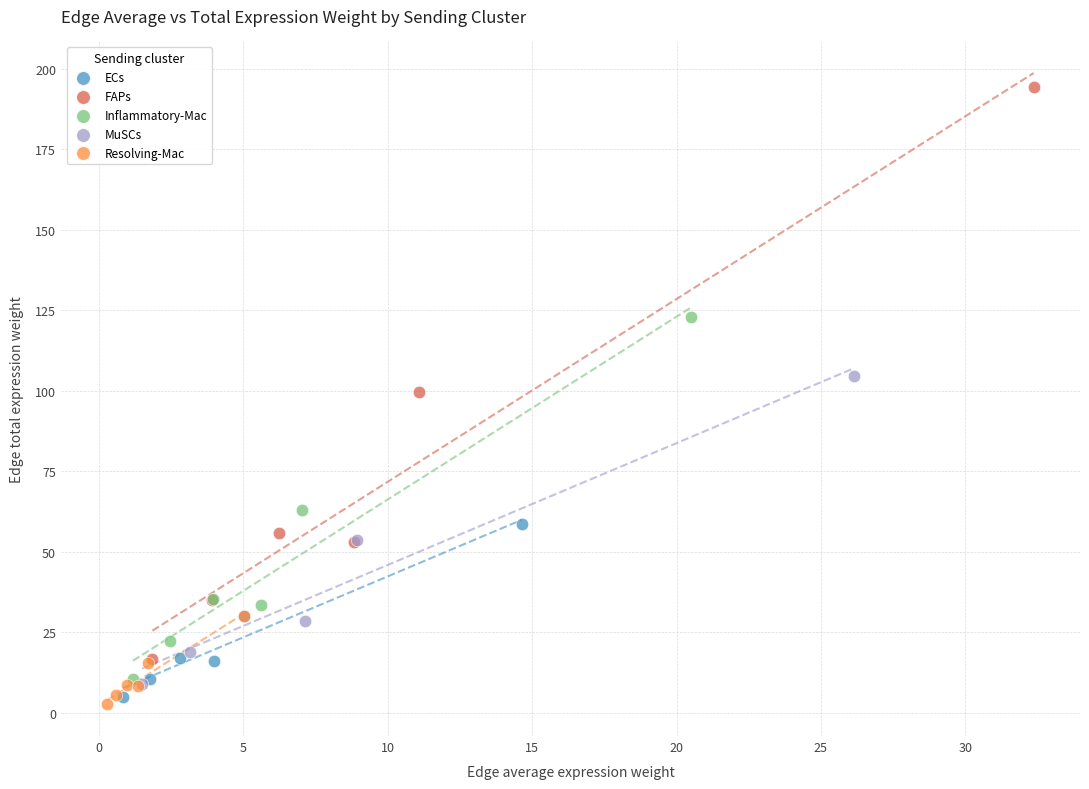

Which series contains the lowest Y value?

Resolving-Mac